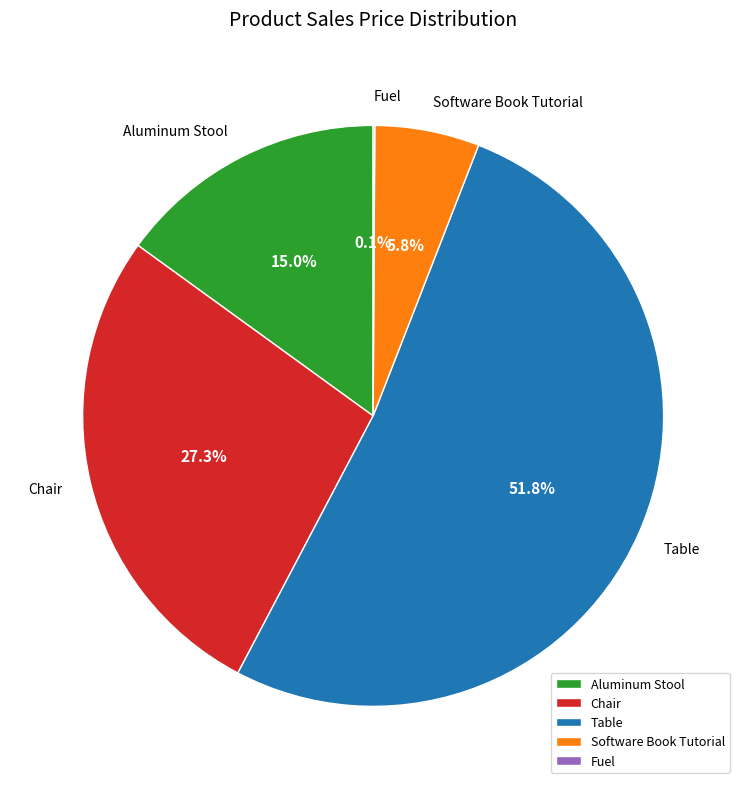

Which category has the biggest portion of the pie?

Table